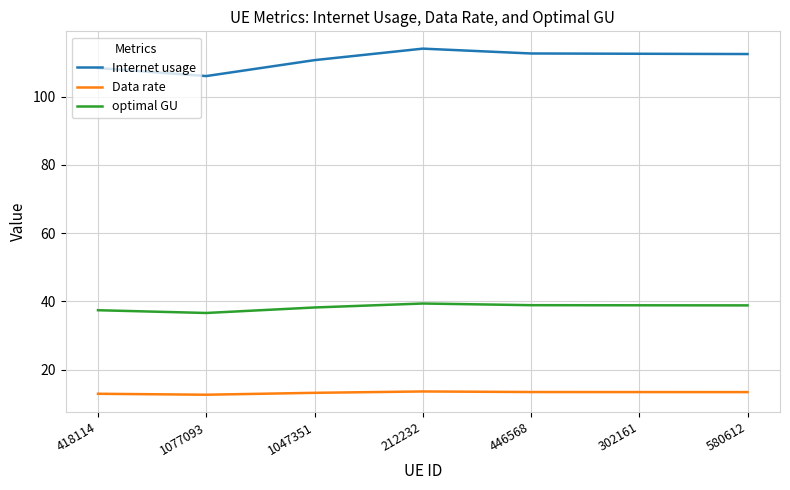

What are all the series names shown in the legend?

Internet usage, Data rate, optimal GU